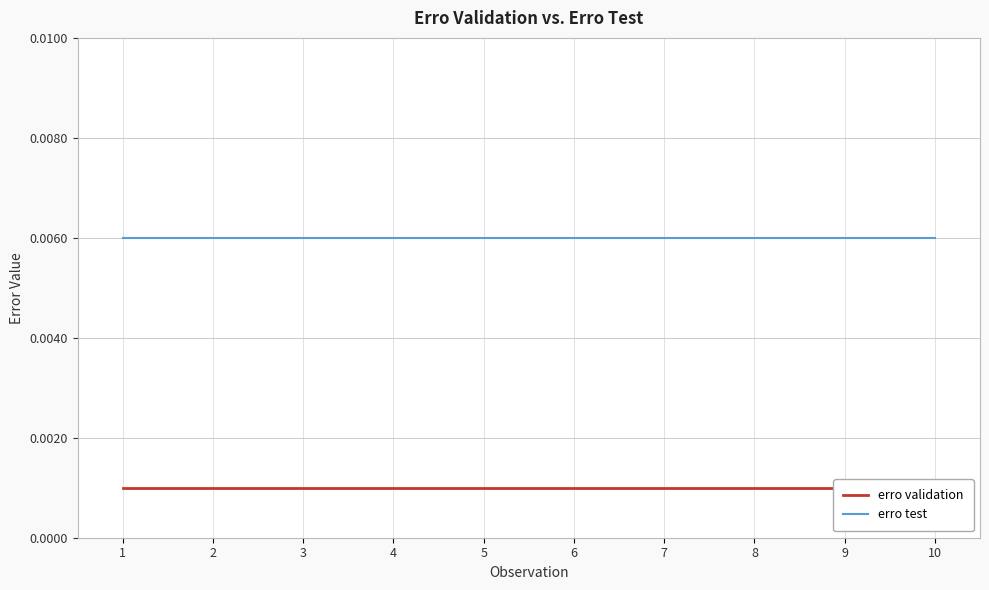

Count the number of data series in this chart.

2